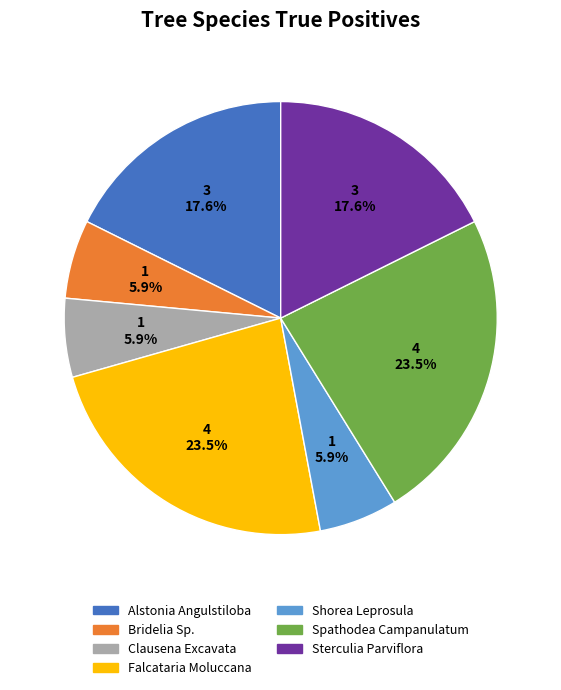

To the nearest percent, what is the difference between the Falcataria Moluccana and Bridelia Sp. slice percentages?

18%